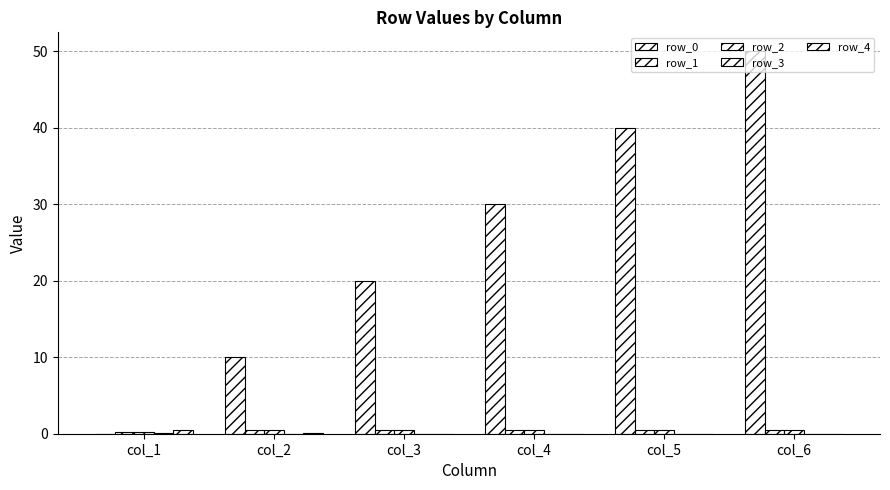

Between col_3 and col_4, which series saw the biggest shift?

row_0